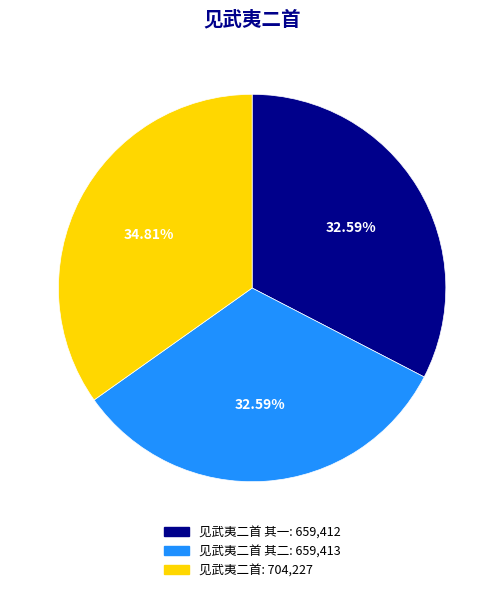

Does any single category account for the majority?

No